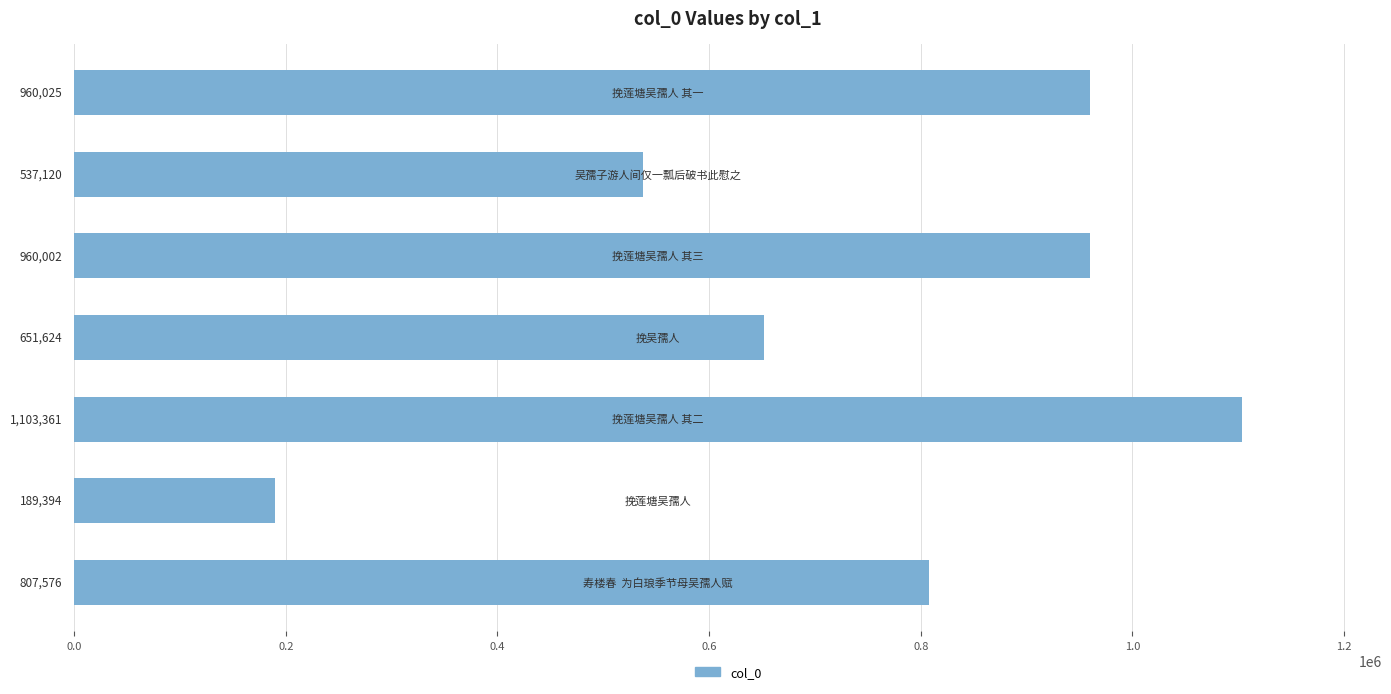

What is the average value?

744157